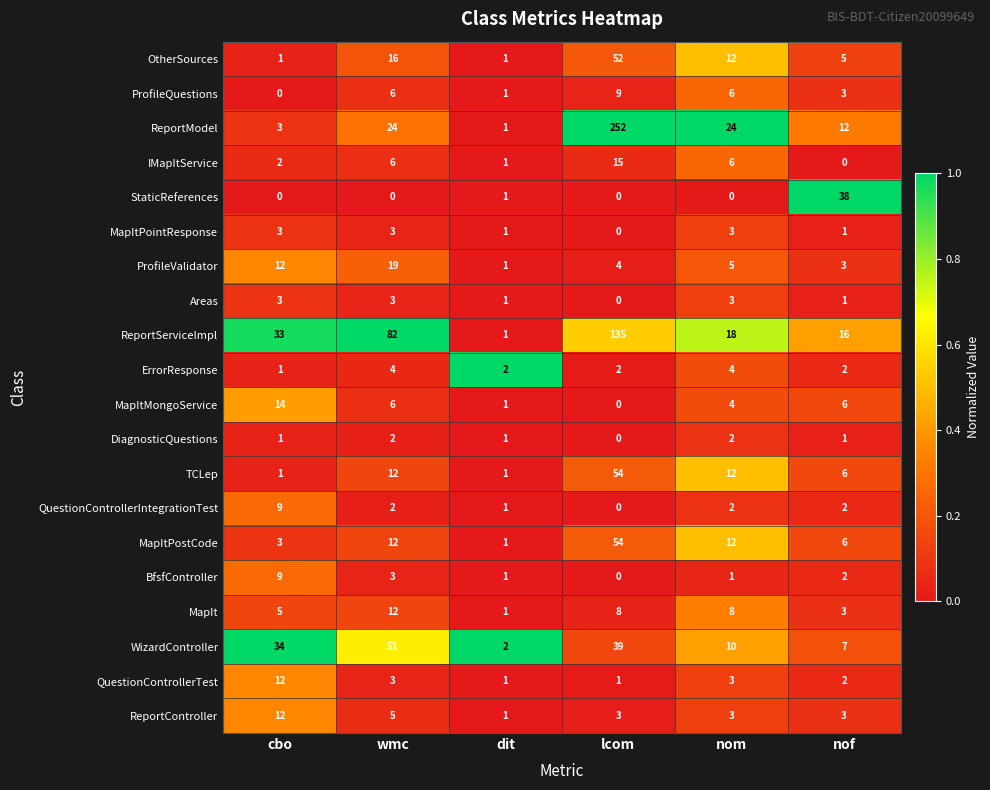

The value of DiagnosticQuestions at lcom is 0. True or false?

True